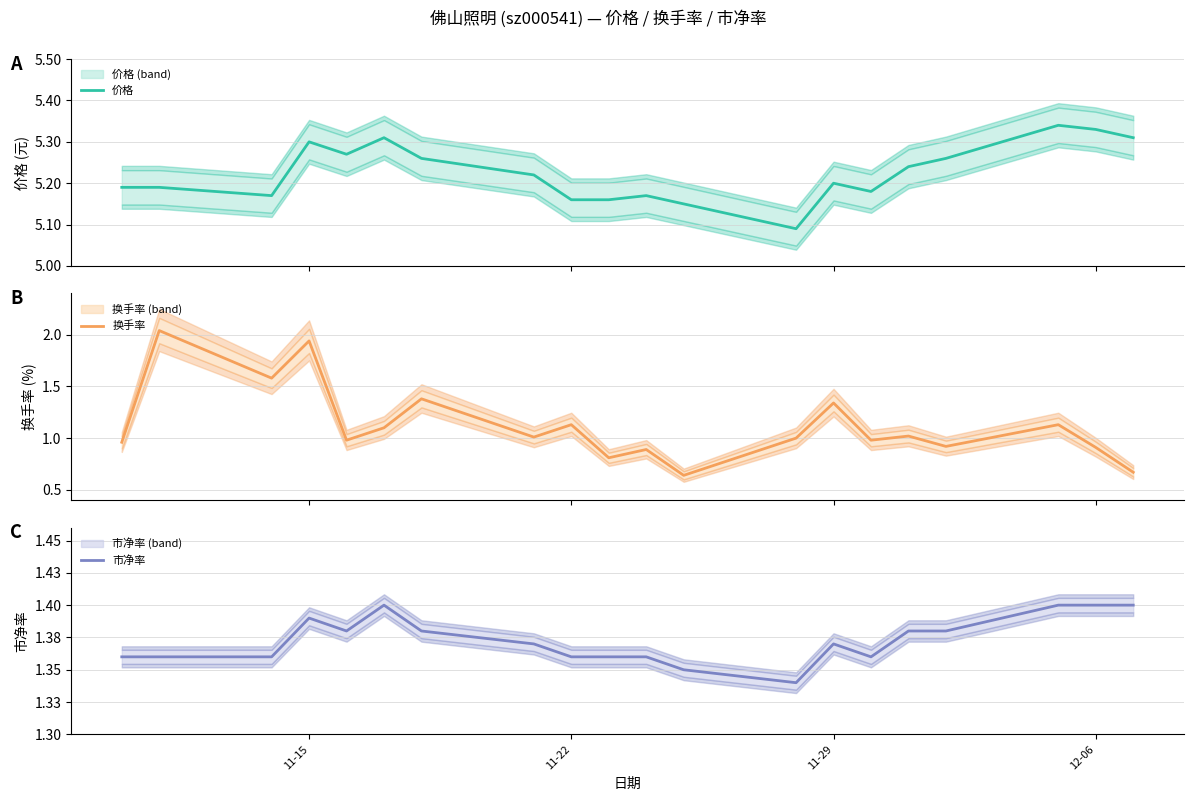

Reading right to left, extract all data points from this chart.

价格: 5.3	5.3	5.3	5.3	5.2	5.2	5.2	5.1	5.2	5.2	5.2	5.2	5.2	5.3	5.3	5.3	5.3	5.2	5.2	5.2
换手率: 0.7	0.9	1.1	0.9	1.0	1.0	1.3	1.0	0.6	0.9	0.8	1.1	1.0	1.4	1.1	1.0	1.9	1.6	2.0	1.0
市净率: 1.4	1.4	1.4	1.4	1.4	1.4	1.4	1.3	1.4	1.4	1.4	1.4	1.4	1.4	1.4	1.4	1.4	1.4	1.4	1.4